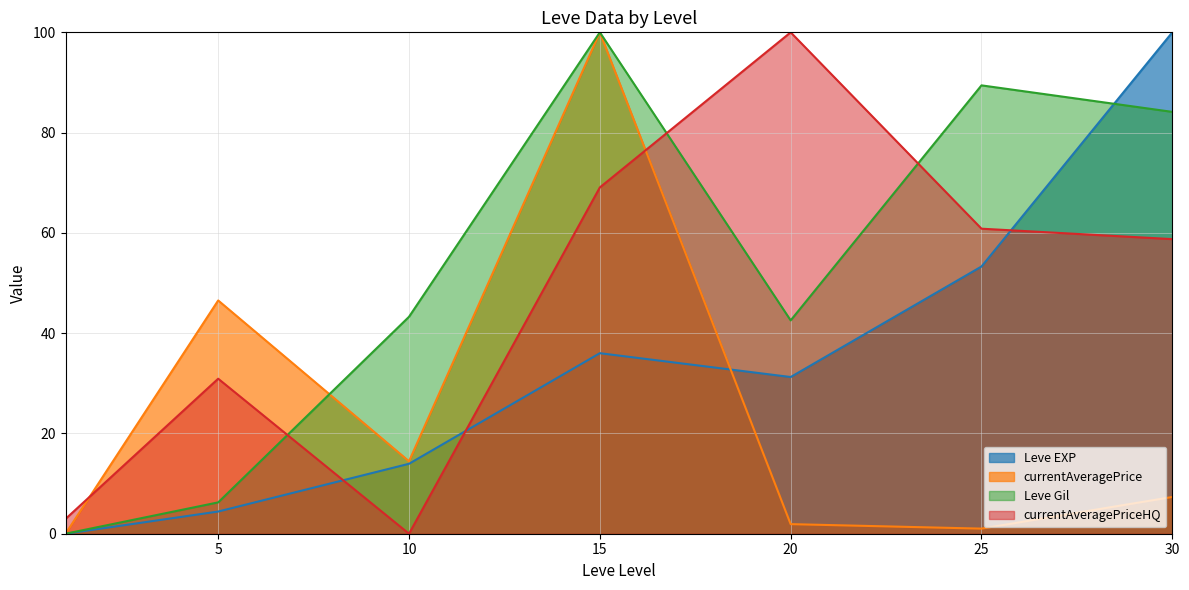

True or false: Leve Gil has a value of 6.2 at 5.

True